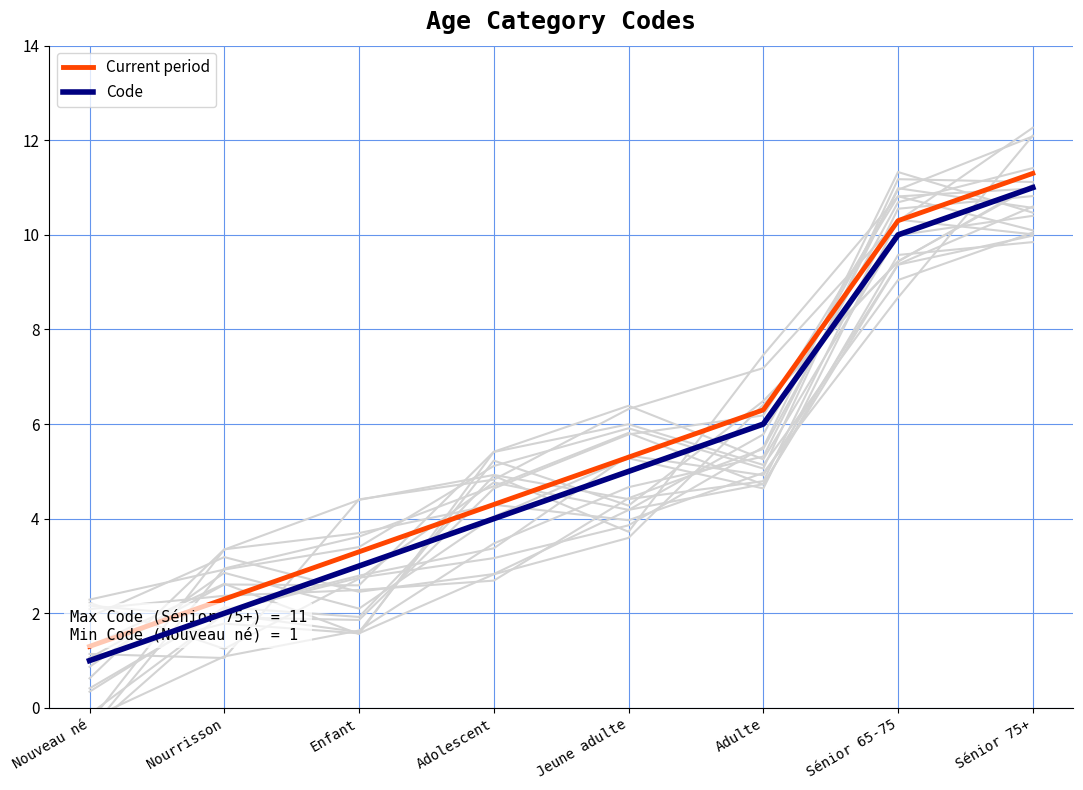

The value of Code at Sénior 65-75 is 10.0. True or false?

True